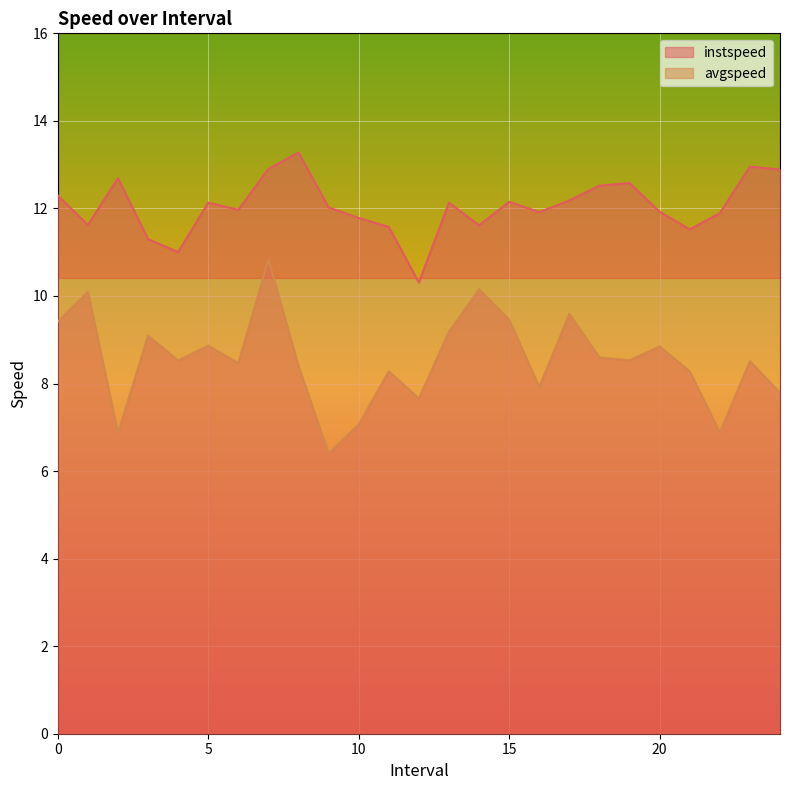

Does the chart display data point markers on the line(s)?

No